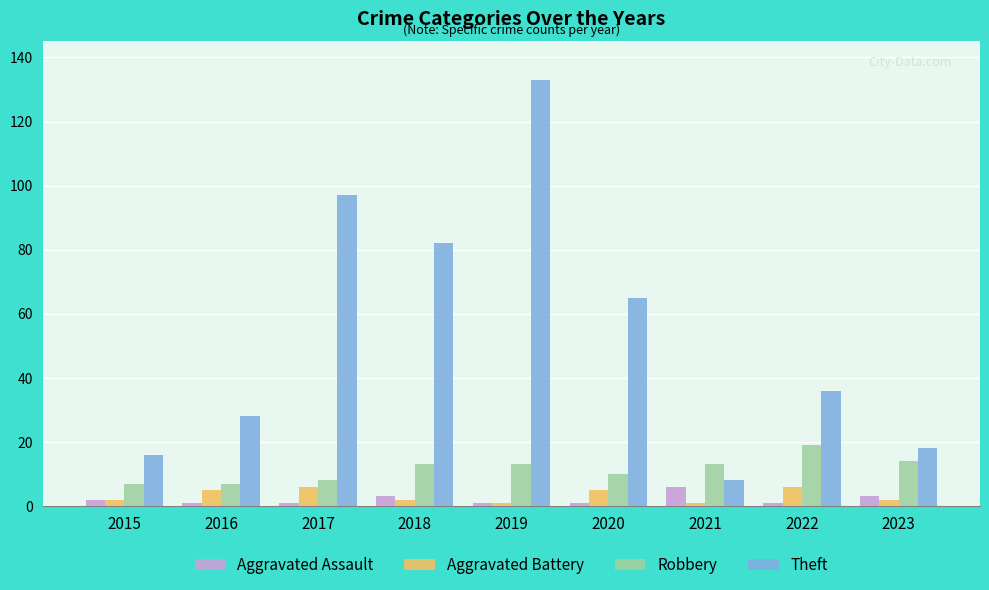

Reading left to right, list all the values displayed in this chart.

Aggravated Assault: 2015=2	2016=1	2017=1	2018=3	2019=1	2020=1	2021=6	2022=1	2023=3
Aggravated Battery: 2015=2	2016=5	2017=6	2018=2	2019=1	2020=5	2021=1	2022=6	2023=2
Robbery: 2015=7	2016=7	2017=8	2018=13	2019=13	2020=10	2021=13	2022=19	2023=14
Theft: 2015=16	2016=28	2017=97	2018=82	2019=133	2020=65	2021=8	2022=36	2023=18